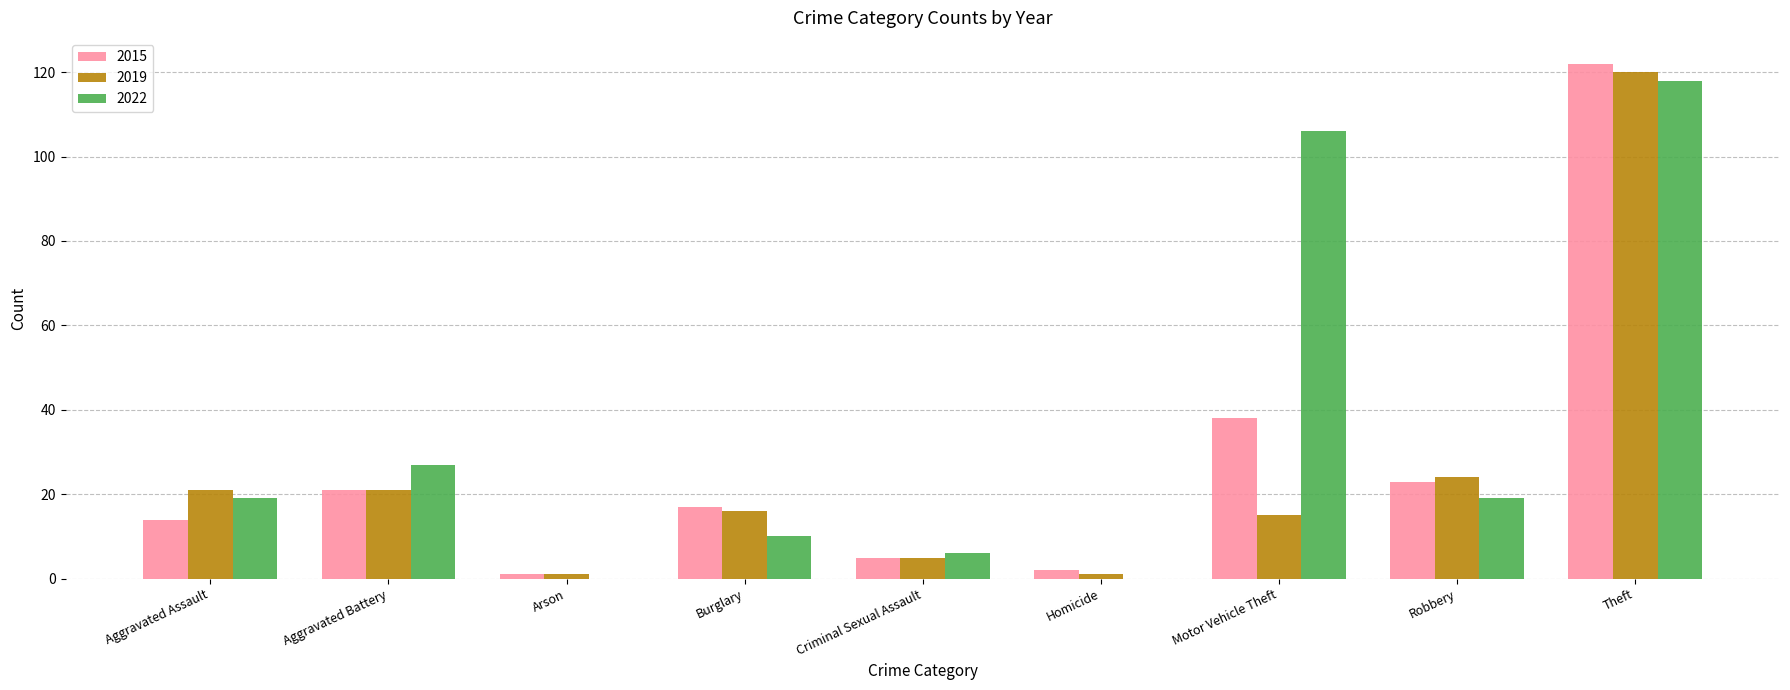

What is the approximate value of 2015 at Criminal Sexual Assault?

5